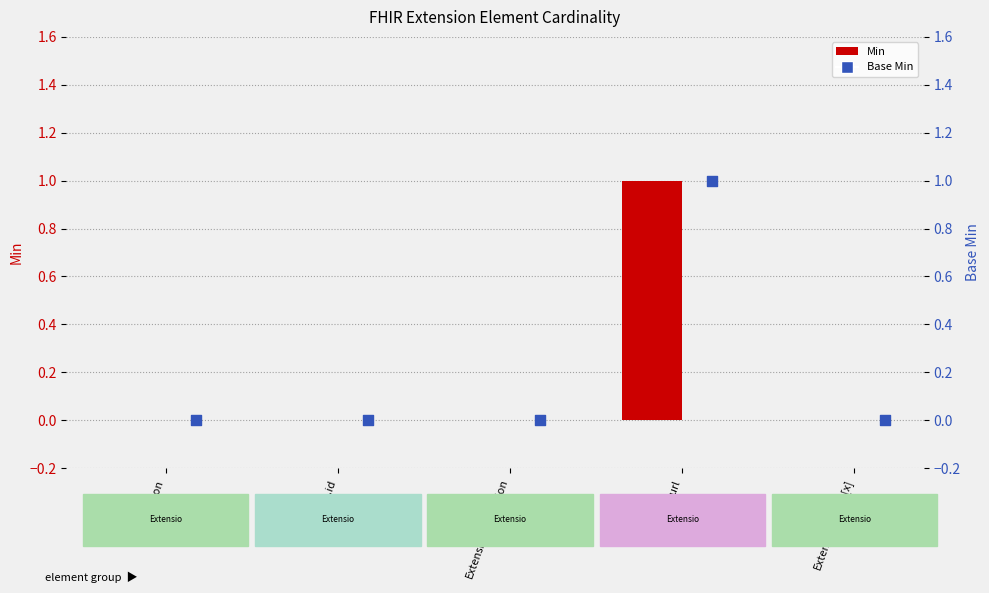

Which series has the largest total across all categories?

Min